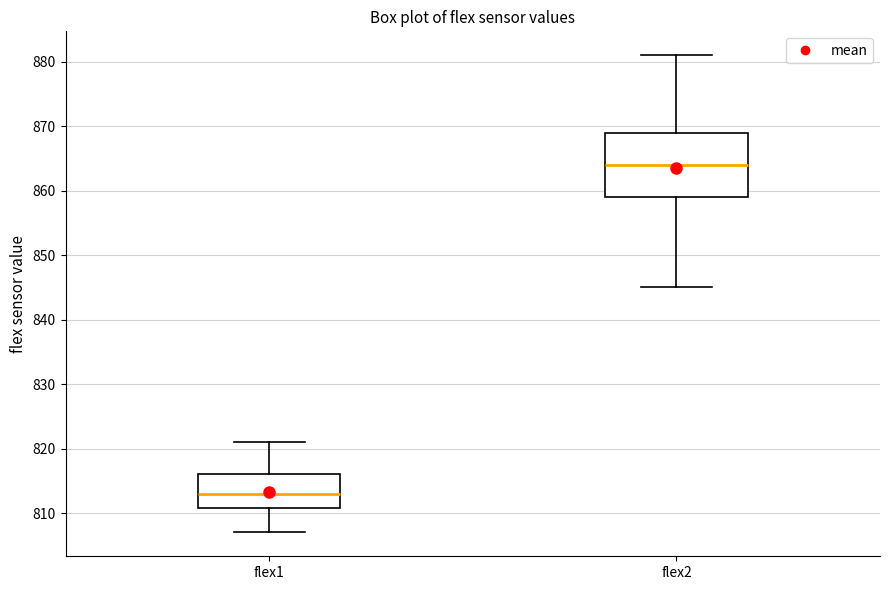

Reading left to right, read every box against the y-axis: the position of its median line, the range the box covers, and the ends of its whiskers. The values are not printed on the chart, so give them approximately, as read against the axis.

flex1: median 813, box 811 to 816, whiskers 807 to 821
flex2: median 864, box 859 to 869, whiskers 845 to 881